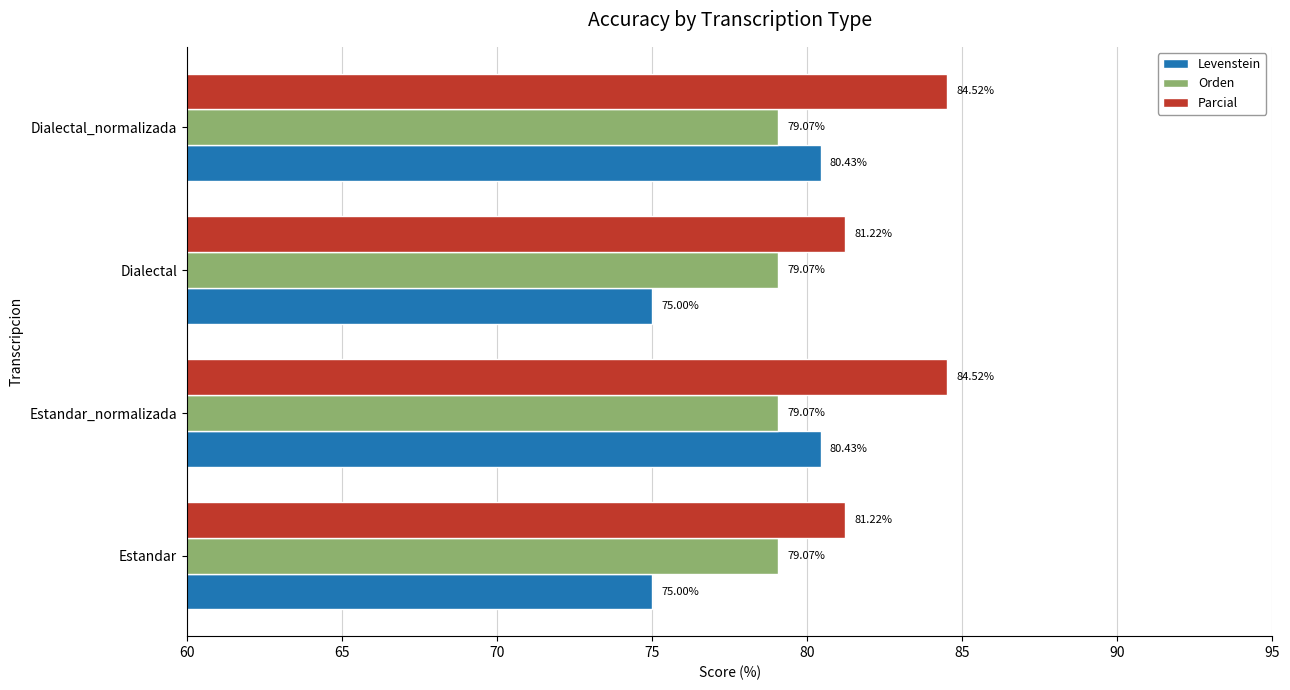

What is the difference between the maximum and minimum values in the Levenstein series?

5.4